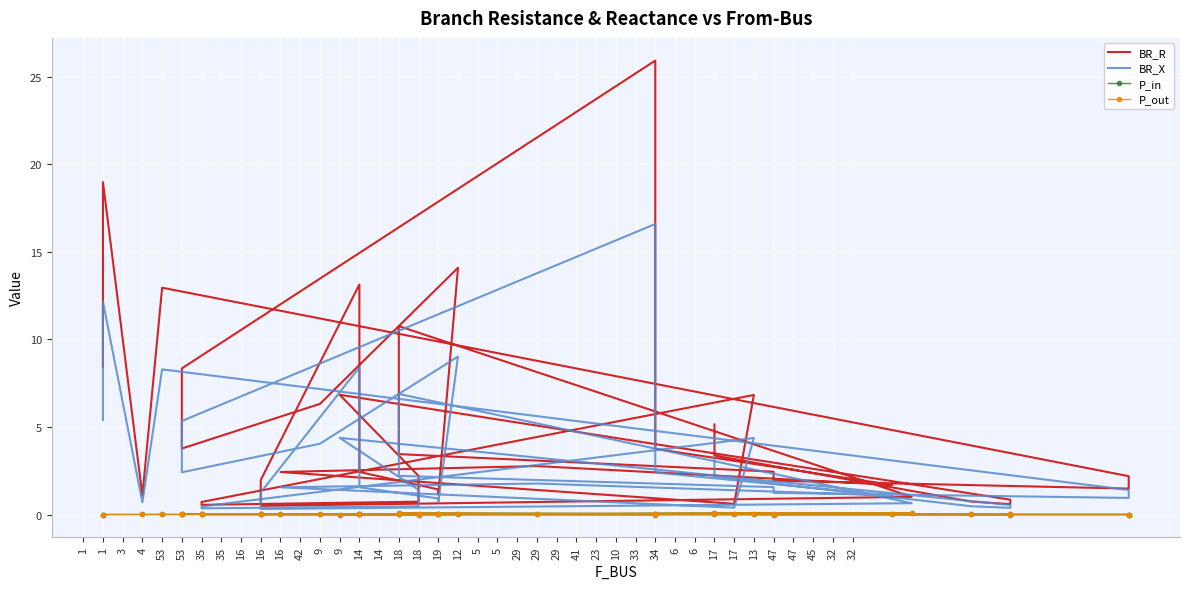

What are all the series names shown in the legend?

BR_R, BR_X, P_in, P_out